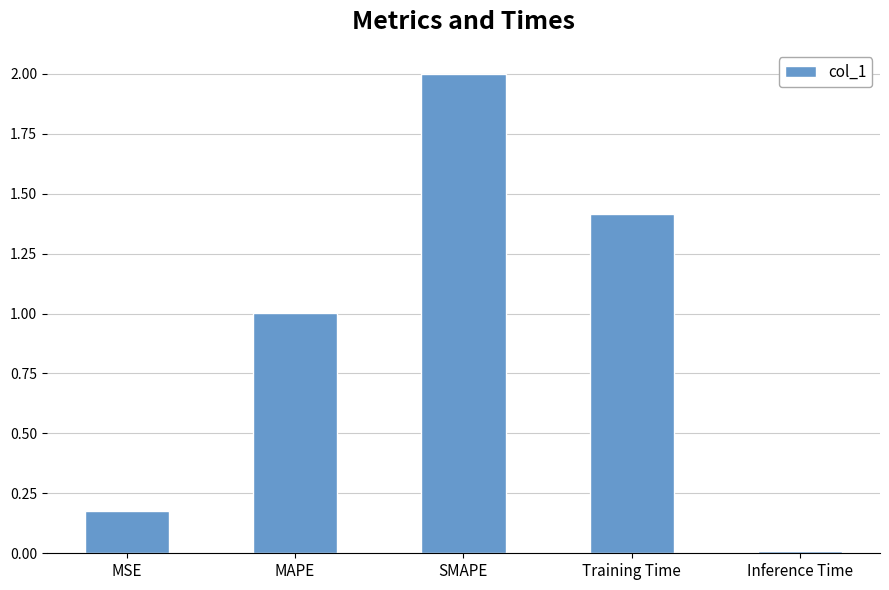

Between Inference Time and SMAPE, which is larger?

SMAPE